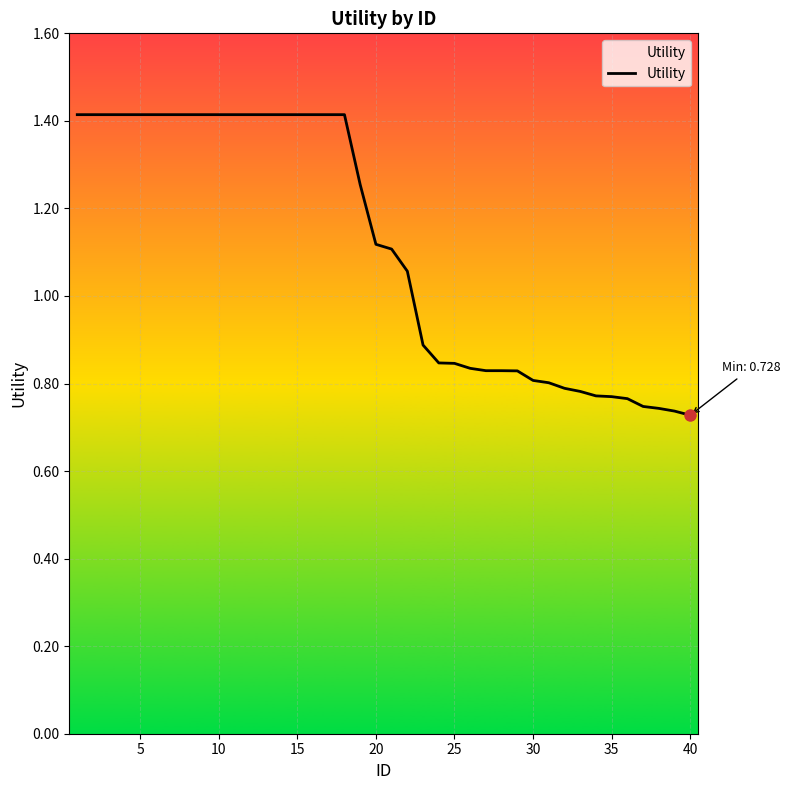

What is the maximum value shown in the chart?

1.4